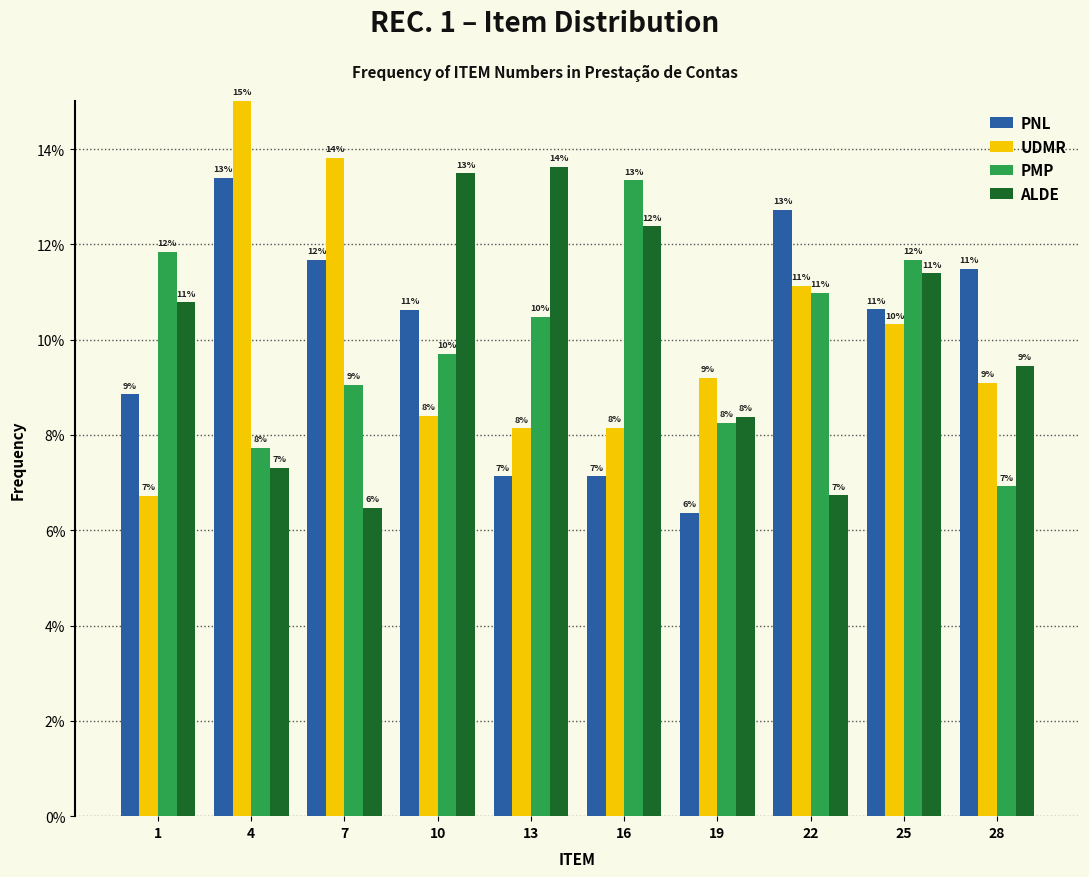

Are the bars grouped side by side (vs. stacked)?

Yes